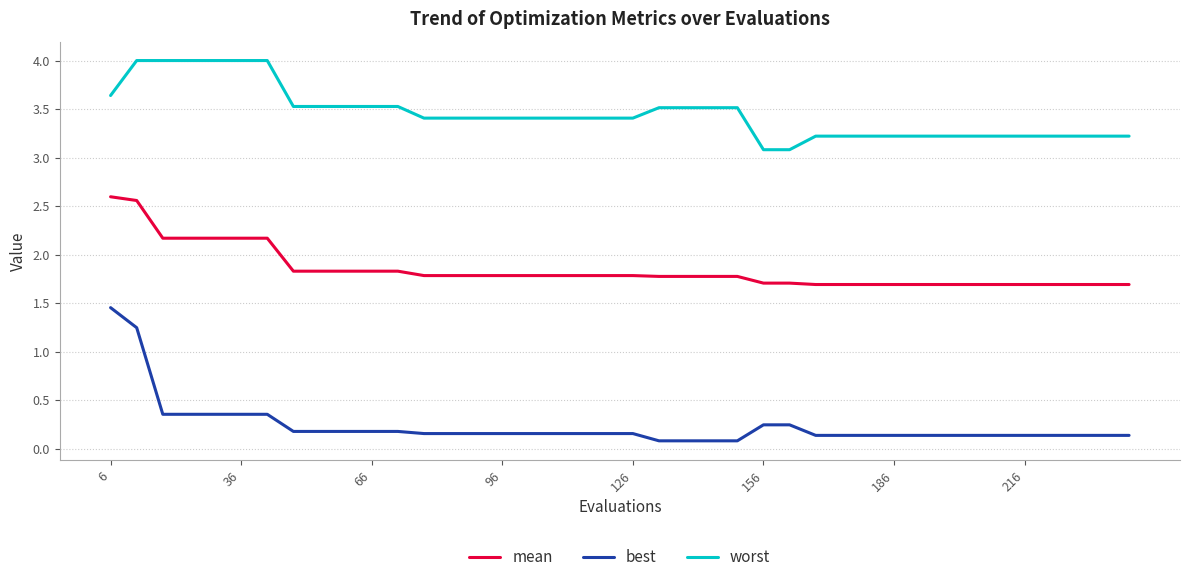

Rank the series by their average value, from lowest to highest.

best, mean, worst